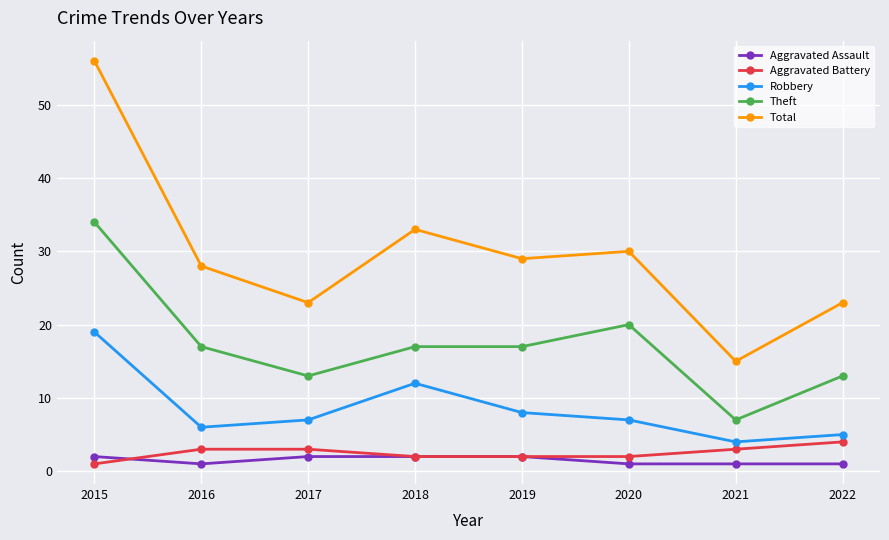

Reading left to right, what are all the values shown in this chart?

Aggravated Assault: 2	1	2	2	2	1	1	1
Aggravated Battery: 1	3	3	2	2	2	3	4
Robbery: 19	6	7	12	8	7	4	5
Theft: 34	17	13	17	17	20	7	13
Total: 56	28	23	33	29	30	15	23